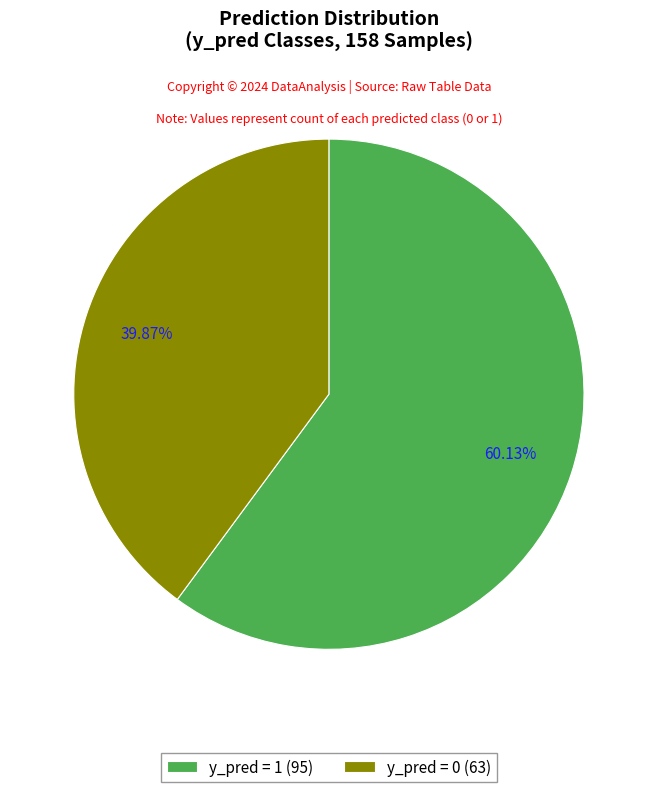

What percentage is the y_pred = 1 slice, to the nearest percent?

60%